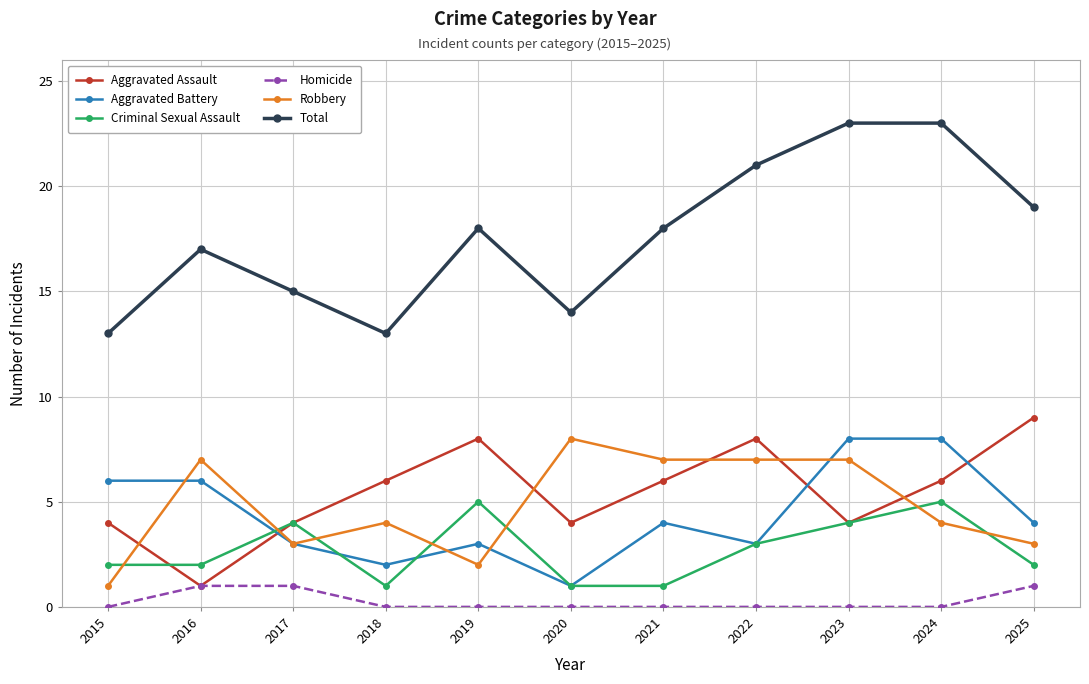

At which label does Aggravated Battery first exceed 4?

2015